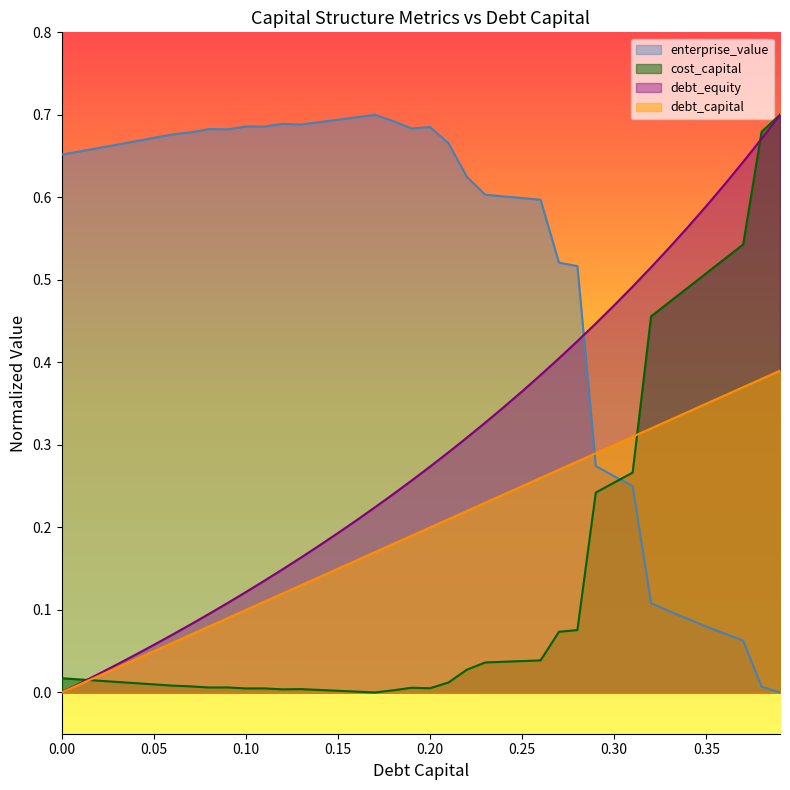

What is the label of the 33rd point from the left?

0.32